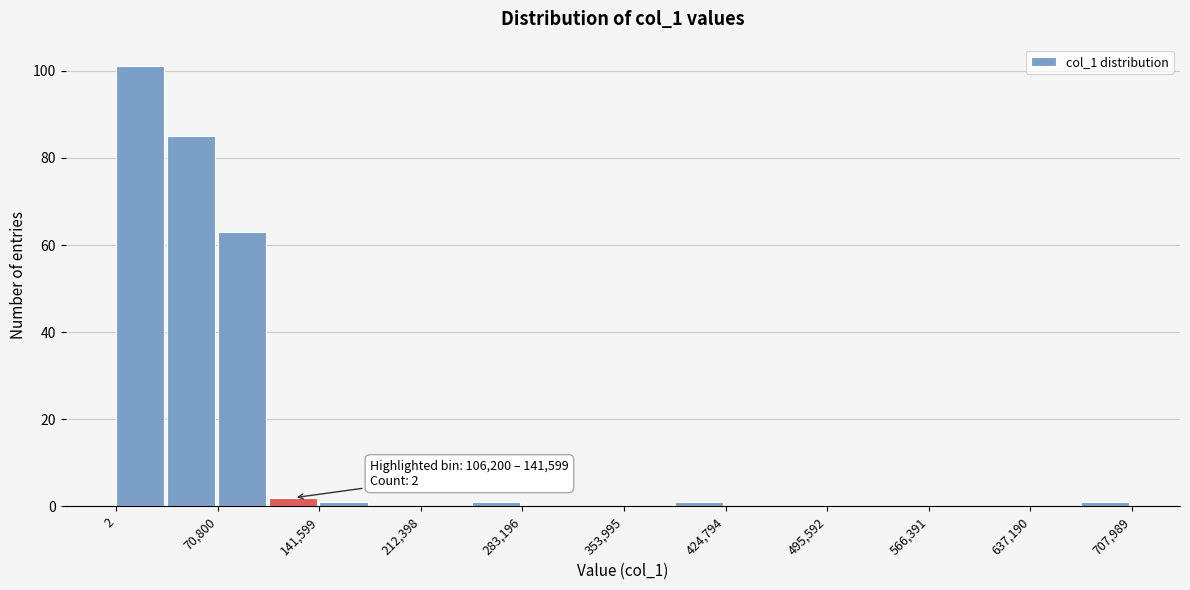

Read against the x-axis, roughly where is the centre of the tallest bar?

20000